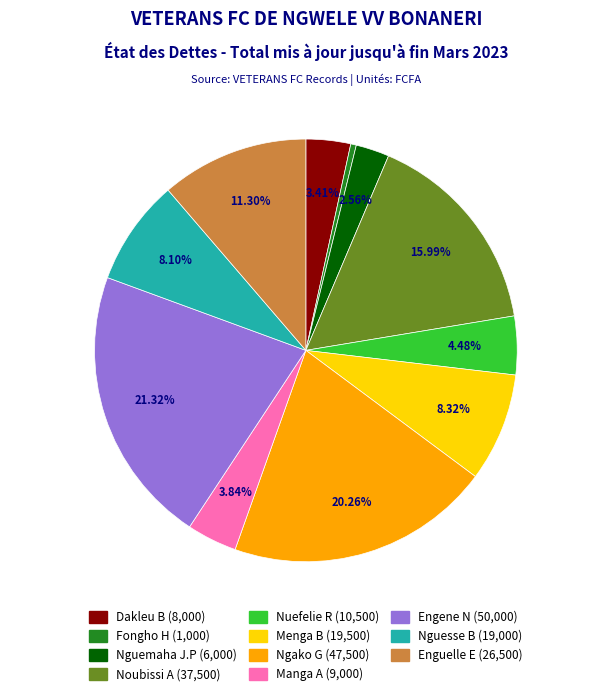

How much of the chart is everything except Nuefelie R?

95.5%